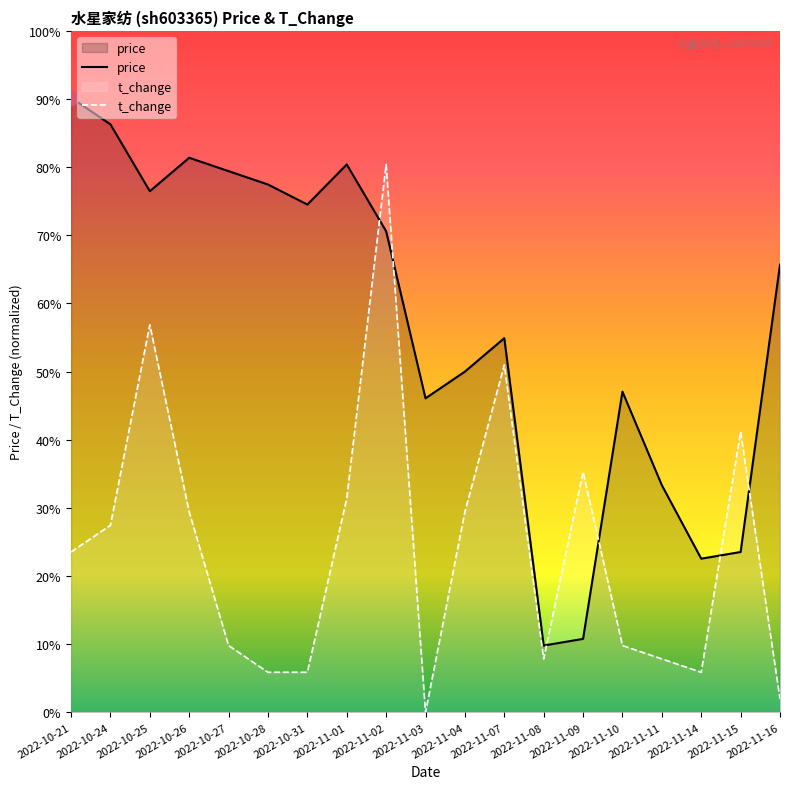

What is the value of the price point at the 3rd from the left?

12.8